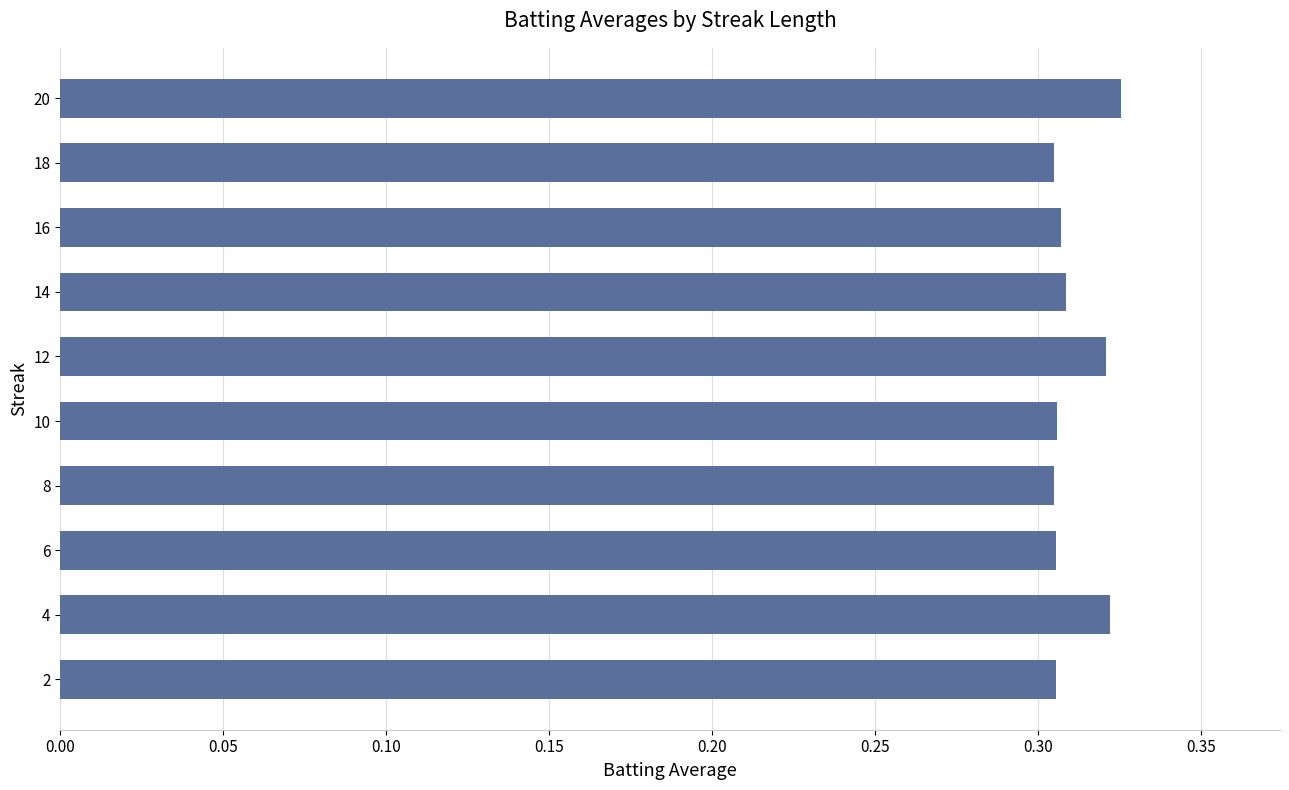

At which category does the chart reach its peak across all series?

20